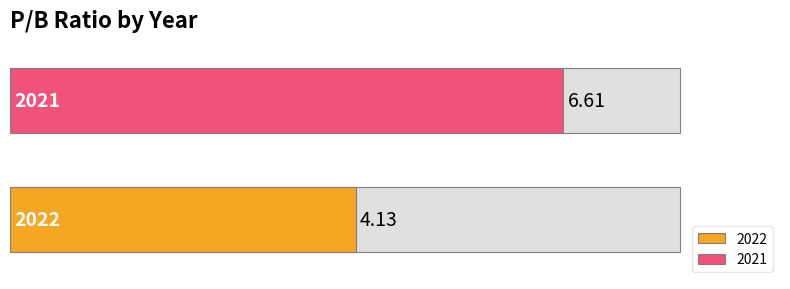

What is the average value?

5.4